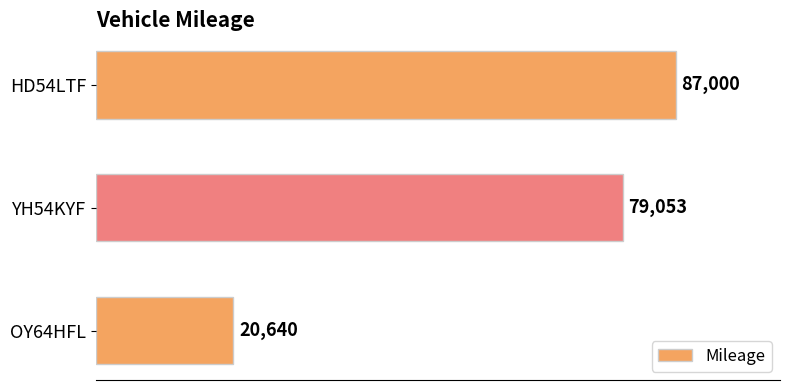

How many bars are there in total?

3